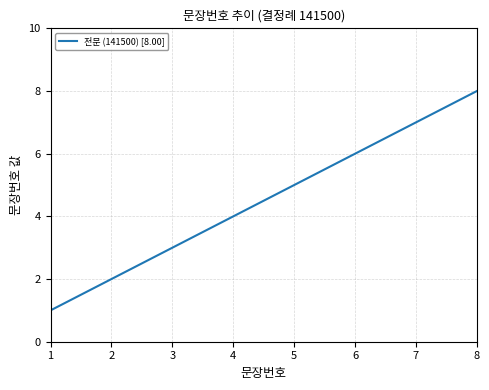

Rank the categories by value from highest to lowest.

8, 7, 6, 5, 4, 3, 2, 1